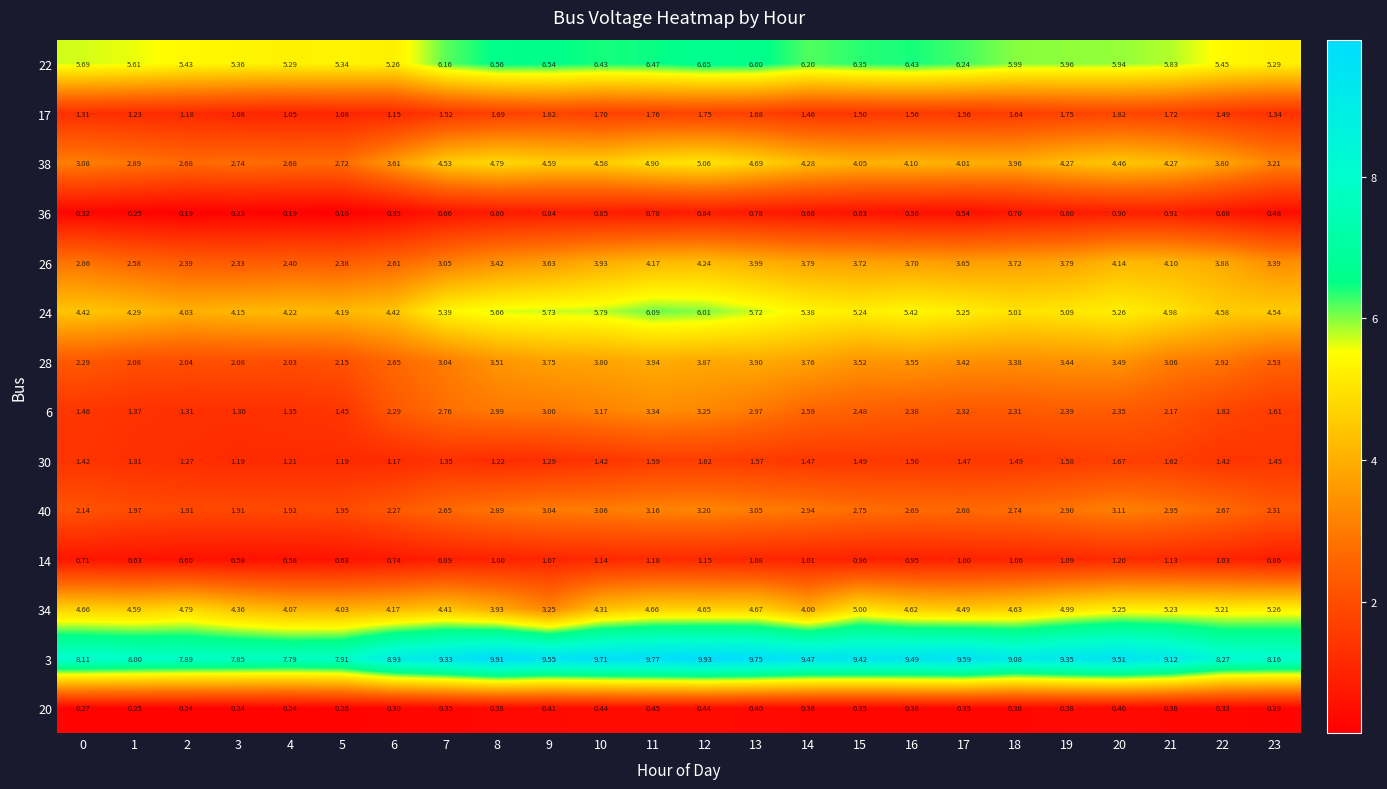

Is the value of 3 at 20 greater than the value of 40 at 22?

Yes